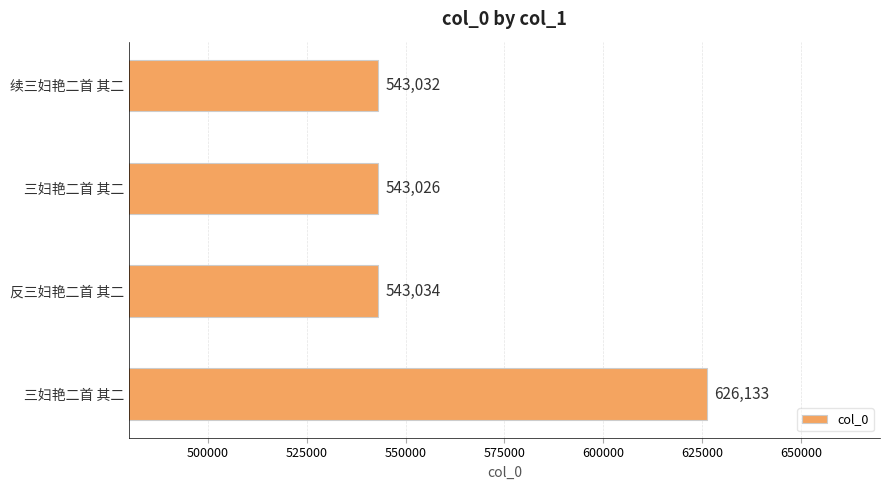

What is the sum of all values?

2255225